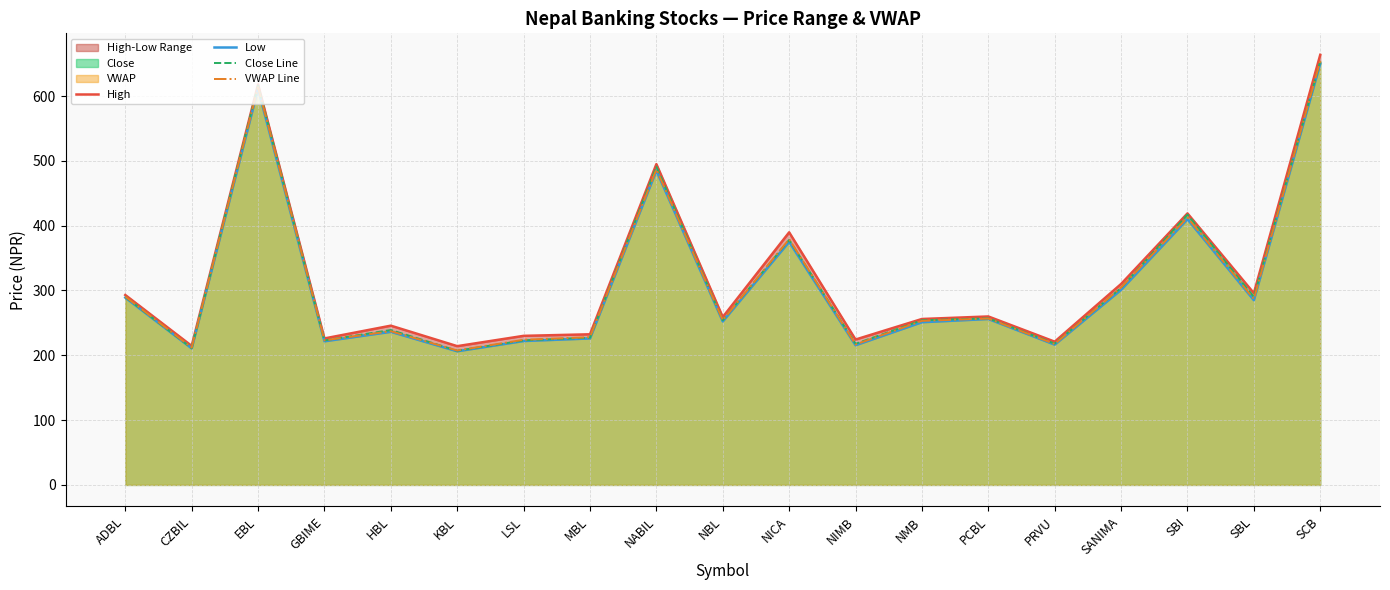

Is the value of High at GBIME greater than the value of Close Line at GBIME?

Yes